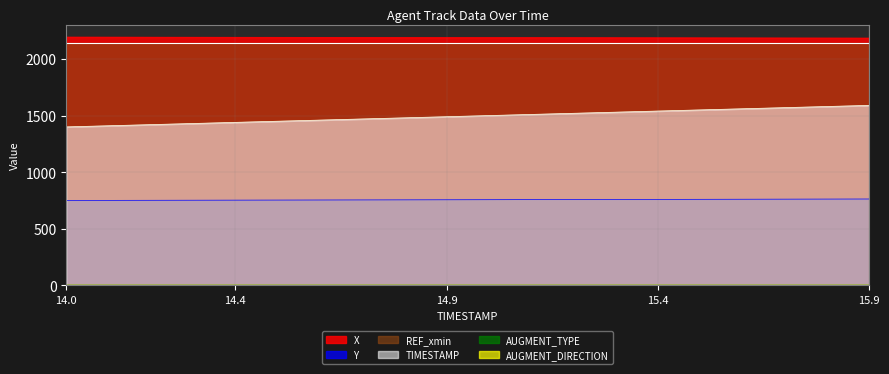

What is the sum of all TIMESTAMP values?

29900.0